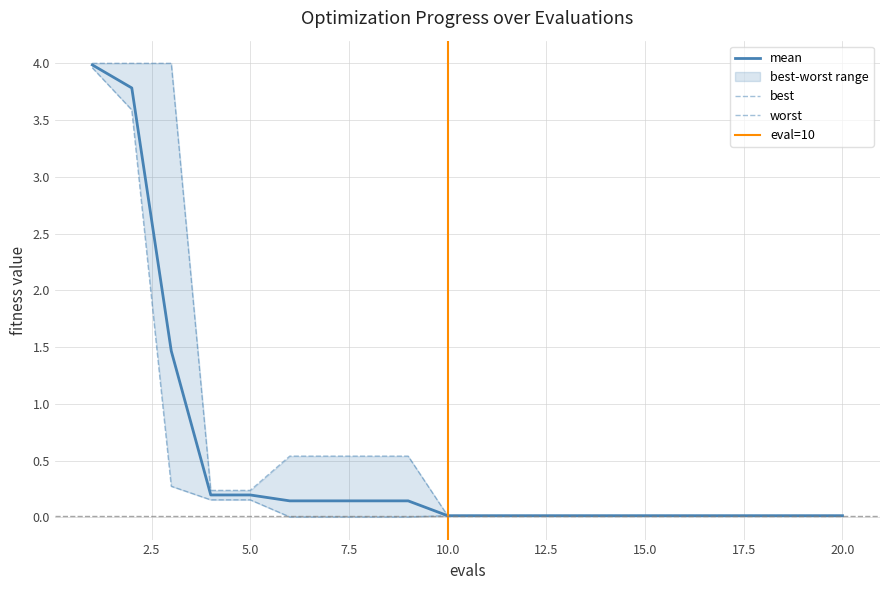

Which series changed the most between 7 and 20?

worst